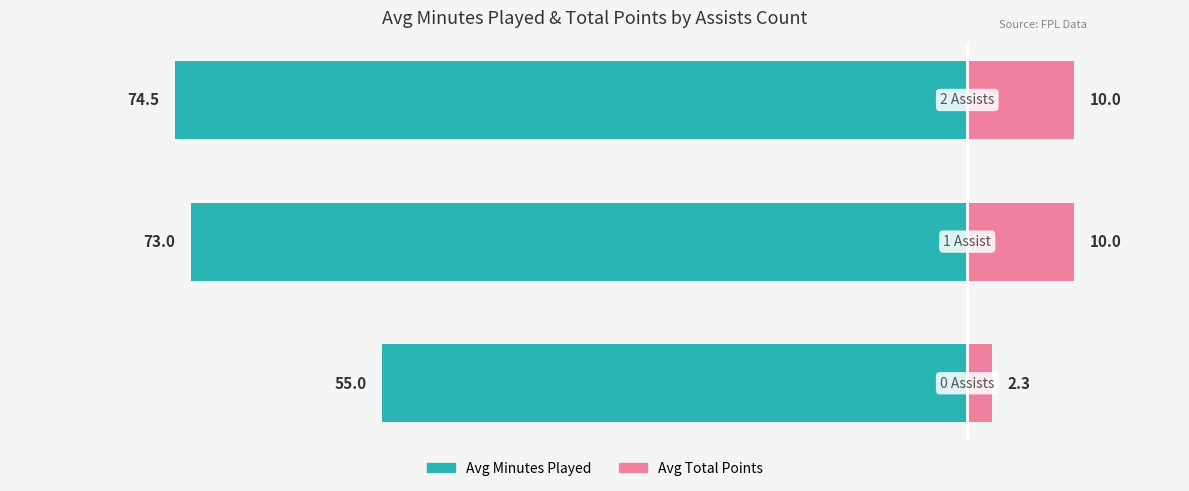

Reading left to right, transcribe all the data shown in this chart.

Avg Minutes Played: -55.0	-73.0	-74.5
Avg Total Points: 2.3	10.0	10.0